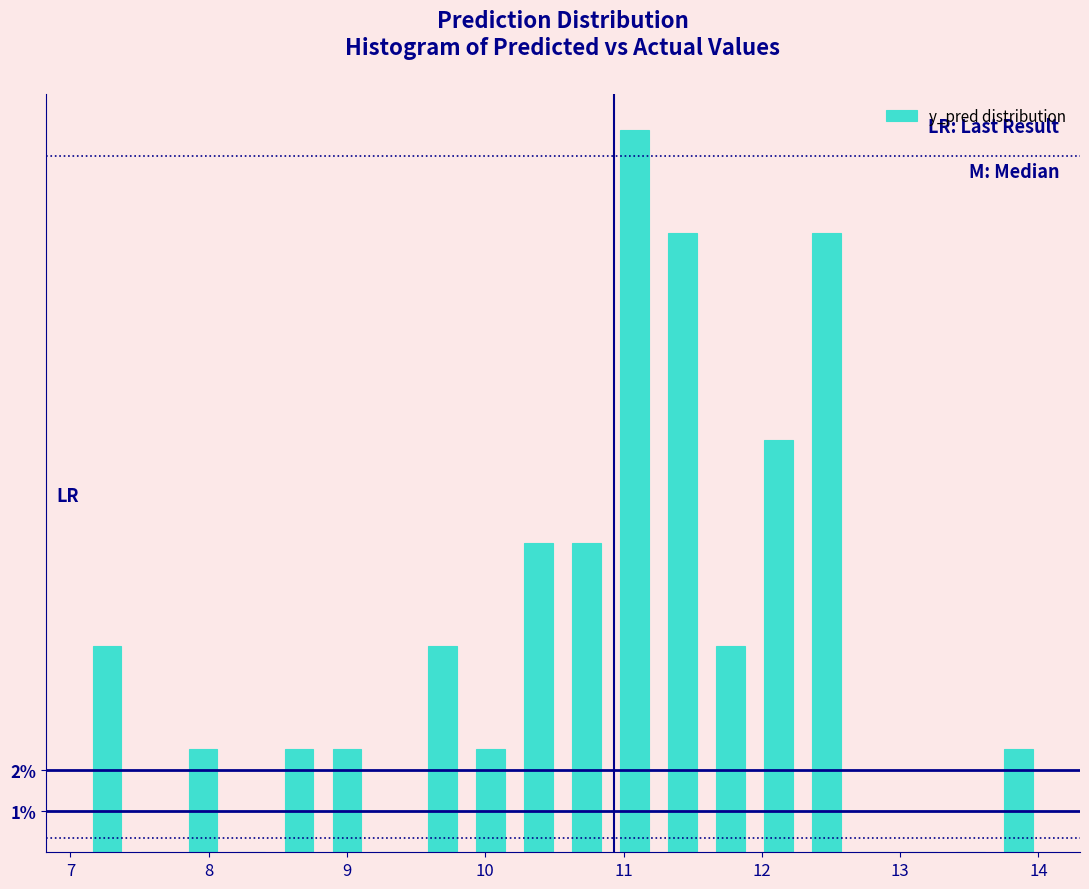

Around what value on the x-axis is the tallest bar? Give the approximate position of its centre, as read against the axis.

11.1